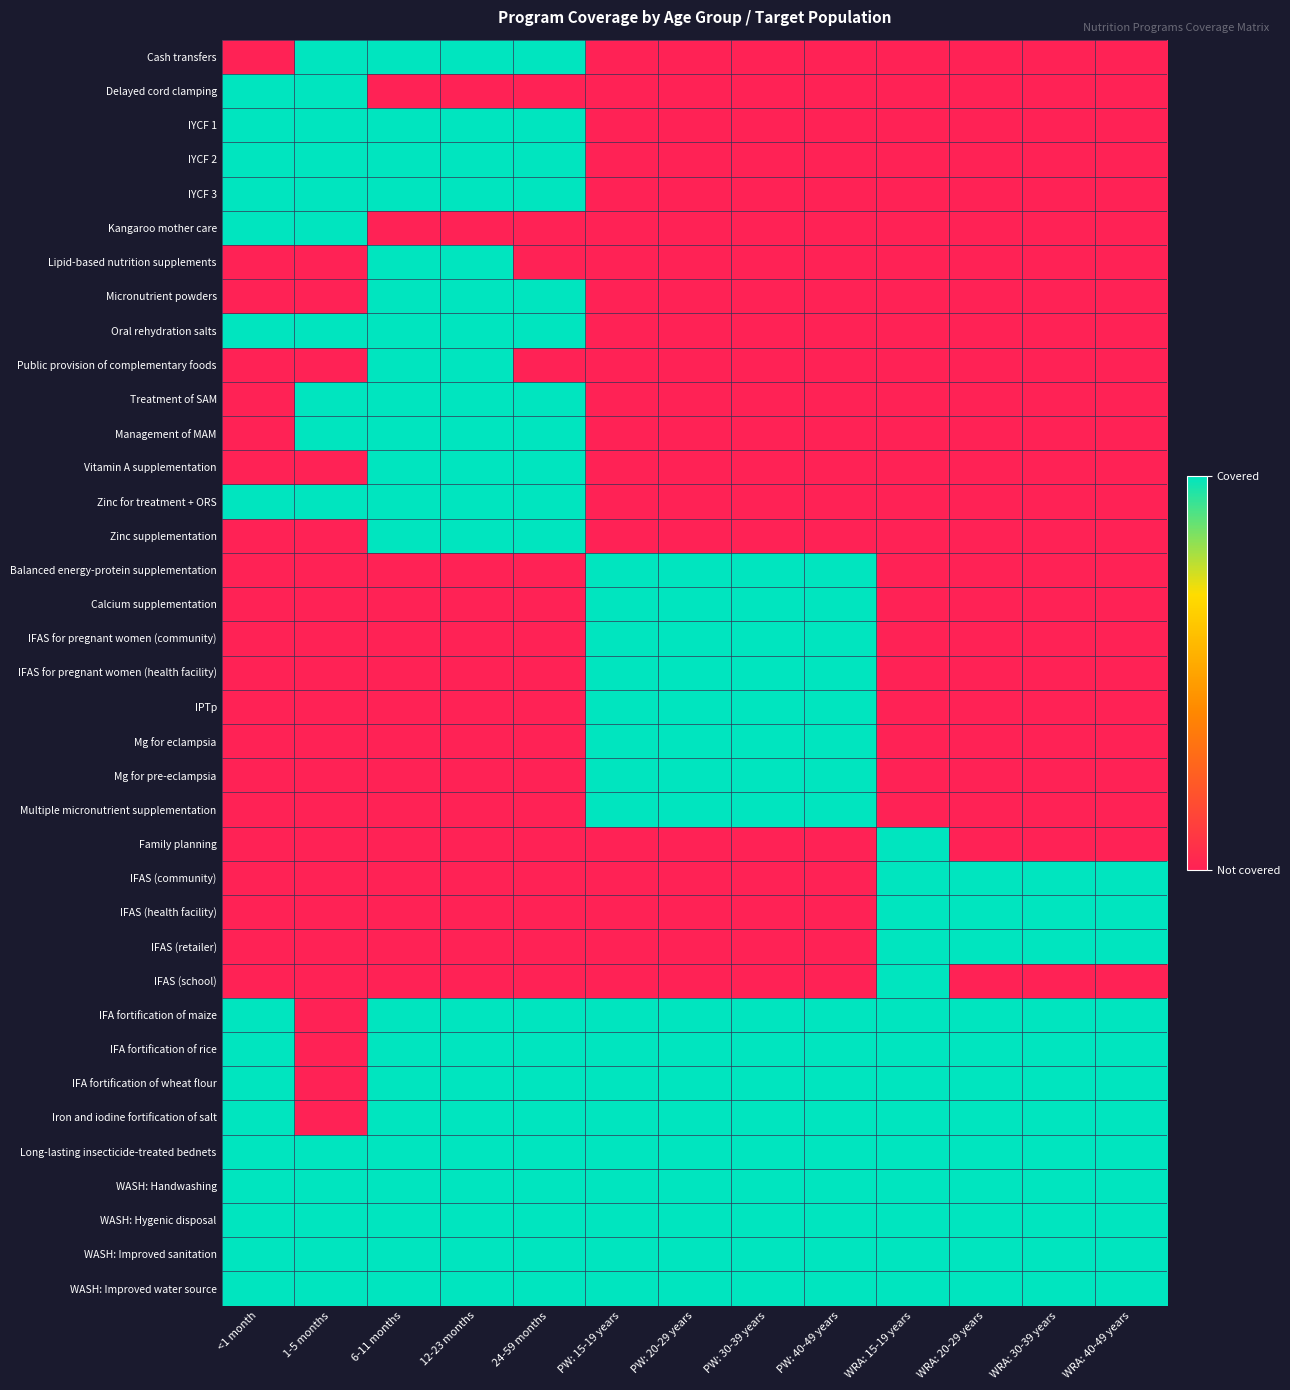

Reading left to right, transcribe all the data shown in this chart.

Cash transfers: <1 month=0	1-5 months=1	6-11 months=1	12-23 months=1	24-59 months=1	PW: 15-19 years=0	PW: 20-29 years=0	PW: 30-39 years=0	PW: 40-49 years=0	WRA: 15-19 years=0	WRA: 20-29 years=0	WRA: 30-39 years=0	WRA: 40-49 years=0
Delayed cord clamping: <1 month=1	1-5 months=1	6-11 months=0	12-23 months=0	24-59 months=0	PW: 15-19 years=0	PW: 20-29 years=0	PW: 30-39 years=0	PW: 40-49 years=0	WRA: 15-19 years=0	WRA: 20-29 years=0	WRA: 30-39 years=0	WRA: 40-49 years=0
IYCF 1: <1 month=1	1-5 months=1	6-11 months=1	12-23 months=1	24-59 months=1	PW: 15-19 years=0	PW: 20-29 years=0	PW: 30-39 years=0	PW: 40-49 years=0	WRA: 15-19 years=0	WRA: 20-29 years=0	WRA: 30-39 years=0	WRA: 40-49 years=0
IYCF 2: <1 month=1	1-5 months=1	6-11 months=1	12-23 months=1	24-59 months=1	PW: 15-19 years=0	PW: 20-29 years=0	PW: 30-39 years=0	PW: 40-49 years=0	WRA: 15-19 years=0	WRA: 20-29 years=0	WRA: 30-39 years=0	WRA: 40-49 years=0
IYCF 3: <1 month=1	1-5 months=1	6-11 months=1	12-23 months=1	24-59 months=1	PW: 15-19 years=0	PW: 20-29 years=0	PW: 30-39 years=0	PW: 40-49 years=0	WRA: 15-19 years=0	WRA: 20-29 years=0	WRA: 30-39 years=0	WRA: 40-49 years=0
Kangaroo mother care: <1 month=1	1-5 months=1	6-11 months=0	12-23 months=0	24-59 months=0	PW: 15-19 years=0	PW: 20-29 years=0	PW: 30-39 years=0	PW: 40-49 years=0	WRA: 15-19 years=0	WRA: 20-29 years=0	WRA: 30-39 years=0	WRA: 40-49 years=0
Lipid-based nutrition supplements: <1 month=0	1-5 months=0	6-11 months=1	12-23 months=1	24-59 months=0	PW: 15-19 years=0	PW: 20-29 years=0	PW: 30-39 years=0	PW: 40-49 years=0	WRA: 15-19 years=0	WRA: 20-29 years=0	WRA: 30-39 years=0	WRA: 40-49 years=0
Micronutrient powders: <1 month=0	1-5 months=0	6-11 months=1	12-23 months=1	24-59 months=1	PW: 15-19 years=0	PW: 20-29 years=0	PW: 30-39 years=0	PW: 40-49 years=0	WRA: 15-19 years=0	WRA: 20-29 years=0	WRA: 30-39 years=0	WRA: 40-49 years=0
Oral rehydration salts: <1 month=1	1-5 months=1	6-11 months=1	12-23 months=1	24-59 months=1	PW: 15-19 years=0	PW: 20-29 years=0	PW: 30-39 years=0	PW: 40-49 years=0	WRA: 15-19 years=0	WRA: 20-29 years=0	WRA: 30-39 years=0	WRA: 40-49 years=0
Public provision of complementary foods: <1 month=0	1-5 months=0	6-11 months=1	12-23 months=1	24-59 months=0	PW: 15-19 years=0	PW: 20-29 years=0	PW: 30-39 years=0	PW: 40-49 years=0	WRA: 15-19 years=0	WRA: 20-29 years=0	WRA: 30-39 years=0	WRA: 40-49 years=0
Treatment of SAM: <1 month=0	1-5 months=1	6-11 months=1	12-23 months=1	24-59 months=1	PW: 15-19 years=0	PW: 20-29 years=0	PW: 30-39 years=0	PW: 40-49 years=0	WRA: 15-19 years=0	WRA: 20-29 years=0	WRA: 30-39 years=0	WRA: 40-49 years=0
Management of MAM: <1 month=0	1-5 months=1	6-11 months=1	12-23 months=1	24-59 months=1	PW: 15-19 years=0	PW: 20-29 years=0	PW: 30-39 years=0	PW: 40-49 years=0	WRA: 15-19 years=0	WRA: 20-29 years=0	WRA: 30-39 years=0	WRA: 40-49 years=0
Vitamin A supplementation: <1 month=0	1-5 months=0	6-11 months=1	12-23 months=1	24-59 months=1	PW: 15-19 years=0	PW: 20-29 years=0	PW: 30-39 years=0	PW: 40-49 years=0	WRA: 15-19 years=0	WRA: 20-29 years=0	WRA: 30-39 years=0	WRA: 40-49 years=0
Zinc for treatment + ORS: <1 month=1	1-5 months=1	6-11 months=1	12-23 months=1	24-59 months=1	PW: 15-19 years=0	PW: 20-29 years=0	PW: 30-39 years=0	PW: 40-49 years=0	WRA: 15-19 years=0	WRA: 20-29 years=0	WRA: 30-39 years=0	WRA: 40-49 years=0
Zinc supplementation: <1 month=0	1-5 months=0	6-11 months=1	12-23 months=1	24-59 months=1	PW: 15-19 years=0	PW: 20-29 years=0	PW: 30-39 years=0	PW: 40-49 years=0	WRA: 15-19 years=0	WRA: 20-29 years=0	WRA: 30-39 years=0	WRA: 40-49 years=0
Balanced energy-protein supplementation: <1 month=0	1-5 months=0	6-11 months=0	12-23 months=0	24-59 months=0	PW: 15-19 years=1	PW: 20-29 years=1	PW: 30-39 years=1	PW: 40-49 years=1	WRA: 15-19 years=0	WRA: 20-29 years=0	WRA: 30-39 years=0	WRA: 40-49 years=0
Calcium supplementation: <1 month=0	1-5 months=0	6-11 months=0	12-23 months=0	24-59 months=0	PW: 15-19 years=1	PW: 20-29 years=1	PW: 30-39 years=1	PW: 40-49 years=1	WRA: 15-19 years=0	WRA: 20-29 years=0	WRA: 30-39 years=0	WRA: 40-49 years=0
IFAS for pregnant women (community): <1 month=0	1-5 months=0	6-11 months=0	12-23 months=0	24-59 months=0	PW: 15-19 years=1	PW: 20-29 years=1	PW: 30-39 years=1	PW: 40-49 years=1	WRA: 15-19 years=0	WRA: 20-29 years=0	WRA: 30-39 years=0	WRA: 40-49 years=0
IFAS for pregnant women (health facility): <1 month=0	1-5 months=0	6-11 months=0	12-23 months=0	24-59 months=0	PW: 15-19 years=1	PW: 20-29 years=1	PW: 30-39 years=1	PW: 40-49 years=1	WRA: 15-19 years=0	WRA: 20-29 years=0	WRA: 30-39 years=0	WRA: 40-49 years=0
IPTp: <1 month=0	1-5 months=0	6-11 months=0	12-23 months=0	24-59 months=0	PW: 15-19 years=1	PW: 20-29 years=1	PW: 30-39 years=1	PW: 40-49 years=1	WRA: 15-19 years=0	WRA: 20-29 years=0	WRA: 30-39 years=0	WRA: 40-49 years=0
Mg for eclampsia: <1 month=0	1-5 months=0	6-11 months=0	12-23 months=0	24-59 months=0	PW: 15-19 years=1	PW: 20-29 years=1	PW: 30-39 years=1	PW: 40-49 years=1	WRA: 15-19 years=0	WRA: 20-29 years=0	WRA: 30-39 years=0	WRA: 40-49 years=0
Mg for pre-eclampsia: <1 month=0	1-5 months=0	6-11 months=0	12-23 months=0	24-59 months=0	PW: 15-19 years=1	PW: 20-29 years=1	PW: 30-39 years=1	PW: 40-49 years=1	WRA: 15-19 years=0	WRA: 20-29 years=0	WRA: 30-39 years=0	WRA: 40-49 years=0
Multiple micronutrient supplementation: <1 month=0	1-5 months=0	6-11 months=0	12-23 months=0	24-59 months=0	PW: 15-19 years=1	PW: 20-29 years=1	PW: 30-39 years=1	PW: 40-49 years=1	WRA: 15-19 years=0	WRA: 20-29 years=0	WRA: 30-39 years=0	WRA: 40-49 years=0
Family planning: <1 month=0	1-5 months=0	6-11 months=0	12-23 months=0	24-59 months=0	PW: 15-19 years=0	PW: 20-29 years=0	PW: 30-39 years=0	PW: 40-49 years=0	WRA: 15-19 years=1	WRA: 20-29 years=0	WRA: 30-39 years=0	WRA: 40-49 years=0
IFAS (community): <1 month=0	1-5 months=0	6-11 months=0	12-23 months=0	24-59 months=0	PW: 15-19 years=0	PW: 20-29 years=0	PW: 30-39 years=0	PW: 40-49 years=0	WRA: 15-19 years=1	WRA: 20-29 years=1	WRA: 30-39 years=1	WRA: 40-49 years=1
IFAS (health facility): <1 month=0	1-5 months=0	6-11 months=0	12-23 months=0	24-59 months=0	PW: 15-19 years=0	PW: 20-29 years=0	PW: 30-39 years=0	PW: 40-49 years=0	WRA: 15-19 years=1	WRA: 20-29 years=1	WRA: 30-39 years=1	WRA: 40-49 years=1
IFAS (retailer): <1 month=0	1-5 months=0	6-11 months=0	12-23 months=0	24-59 months=0	PW: 15-19 years=0	PW: 20-29 years=0	PW: 30-39 years=0	PW: 40-49 years=0	WRA: 15-19 years=1	WRA: 20-29 years=1	WRA: 30-39 years=1	WRA: 40-49 years=1
IFAS (school): <1 month=0	1-5 months=0	6-11 months=0	12-23 months=0	24-59 months=0	PW: 15-19 years=0	PW: 20-29 years=0	PW: 30-39 years=0	PW: 40-49 years=0	WRA: 15-19 years=1	WRA: 20-29 years=0	WRA: 30-39 years=0	WRA: 40-49 years=0
IFA fortification of maize: <1 month=1	1-5 months=0	6-11 months=1	12-23 months=1	24-59 months=1	PW: 15-19 years=1	PW: 20-29 years=1	PW: 30-39 years=1	PW: 40-49 years=1	WRA: 15-19 years=1	WRA: 20-29 years=1	WRA: 30-39 years=1	WRA: 40-49 years=1
IFA fortification of rice: <1 month=1	1-5 months=0	6-11 months=1	12-23 months=1	24-59 months=1	PW: 15-19 years=1	PW: 20-29 years=1	PW: 30-39 years=1	PW: 40-49 years=1	WRA: 15-19 years=1	WRA: 20-29 years=1	WRA: 30-39 years=1	WRA: 40-49 years=1
IFA fortification of wheat flour: <1 month=1	1-5 months=0	6-11 months=1	12-23 months=1	24-59 months=1	PW: 15-19 years=1	PW: 20-29 years=1	PW: 30-39 years=1	PW: 40-49 years=1	WRA: 15-19 years=1	WRA: 20-29 years=1	WRA: 30-39 years=1	WRA: 40-49 years=1
Iron and iodine fortification of salt: <1 month=1	1-5 months=0	6-11 months=1	12-23 months=1	24-59 months=1	PW: 15-19 years=1	PW: 20-29 years=1	PW: 30-39 years=1	PW: 40-49 years=1	WRA: 15-19 years=1	WRA: 20-29 years=1	WRA: 30-39 years=1	WRA: 40-49 years=1
Long-lasting insecticide-treated bednets: <1 month=1	1-5 months=1	6-11 months=1	12-23 months=1	24-59 months=1	PW: 15-19 years=1	PW: 20-29 years=1	PW: 30-39 years=1	PW: 40-49 years=1	WRA: 15-19 years=1	WRA: 20-29 years=1	WRA: 30-39 years=1	WRA: 40-49 years=1
WASH: Handwashing: <1 month=1	1-5 months=1	6-11 months=1	12-23 months=1	24-59 months=1	PW: 15-19 years=1	PW: 20-29 years=1	PW: 30-39 years=1	PW: 40-49 years=1	WRA: 15-19 years=1	WRA: 20-29 years=1	WRA: 30-39 years=1	WRA: 40-49 years=1
WASH: Hygenic disposal: <1 month=1	1-5 months=1	6-11 months=1	12-23 months=1	24-59 months=1	PW: 15-19 years=1	PW: 20-29 years=1	PW: 30-39 years=1	PW: 40-49 years=1	WRA: 15-19 years=1	WRA: 20-29 years=1	WRA: 30-39 years=1	WRA: 40-49 years=1
WASH: Improved sanitation: <1 month=1	1-5 months=1	6-11 months=1	12-23 months=1	24-59 months=1	PW: 15-19 years=1	PW: 20-29 years=1	PW: 30-39 years=1	PW: 40-49 years=1	WRA: 15-19 years=1	WRA: 20-29 years=1	WRA: 30-39 years=1	WRA: 40-49 years=1
WASH: Improved water source: <1 month=1	1-5 months=1	6-11 months=1	12-23 months=1	24-59 months=1	PW: 15-19 years=1	PW: 20-29 years=1	PW: 30-39 years=1	PW: 40-49 years=1	WRA: 15-19 years=1	WRA: 20-29 years=1	WRA: 30-39 years=1	WRA: 40-49 years=1